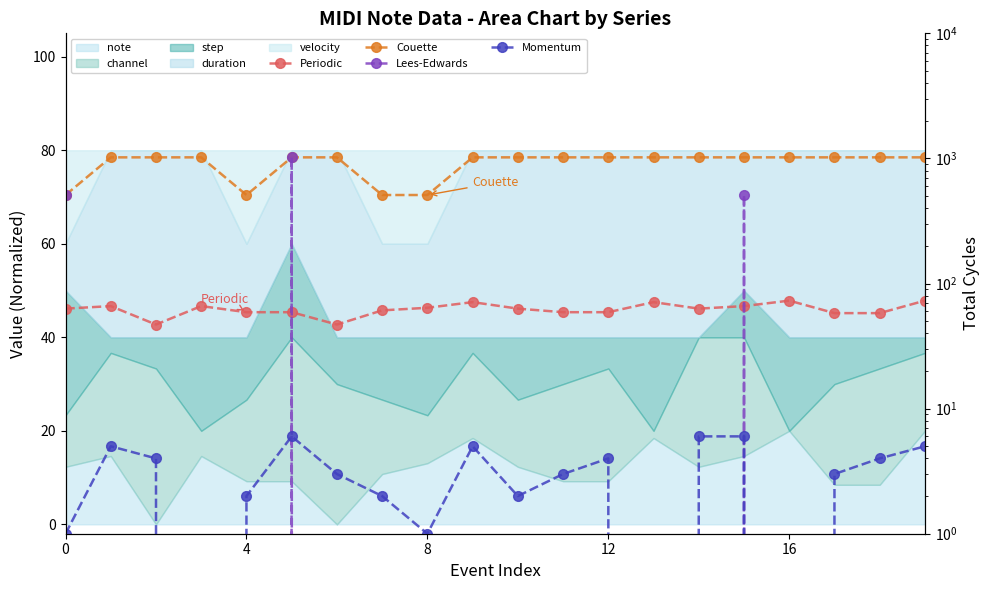

Which series changed the most between 5 and 13?

Lees-Edwards